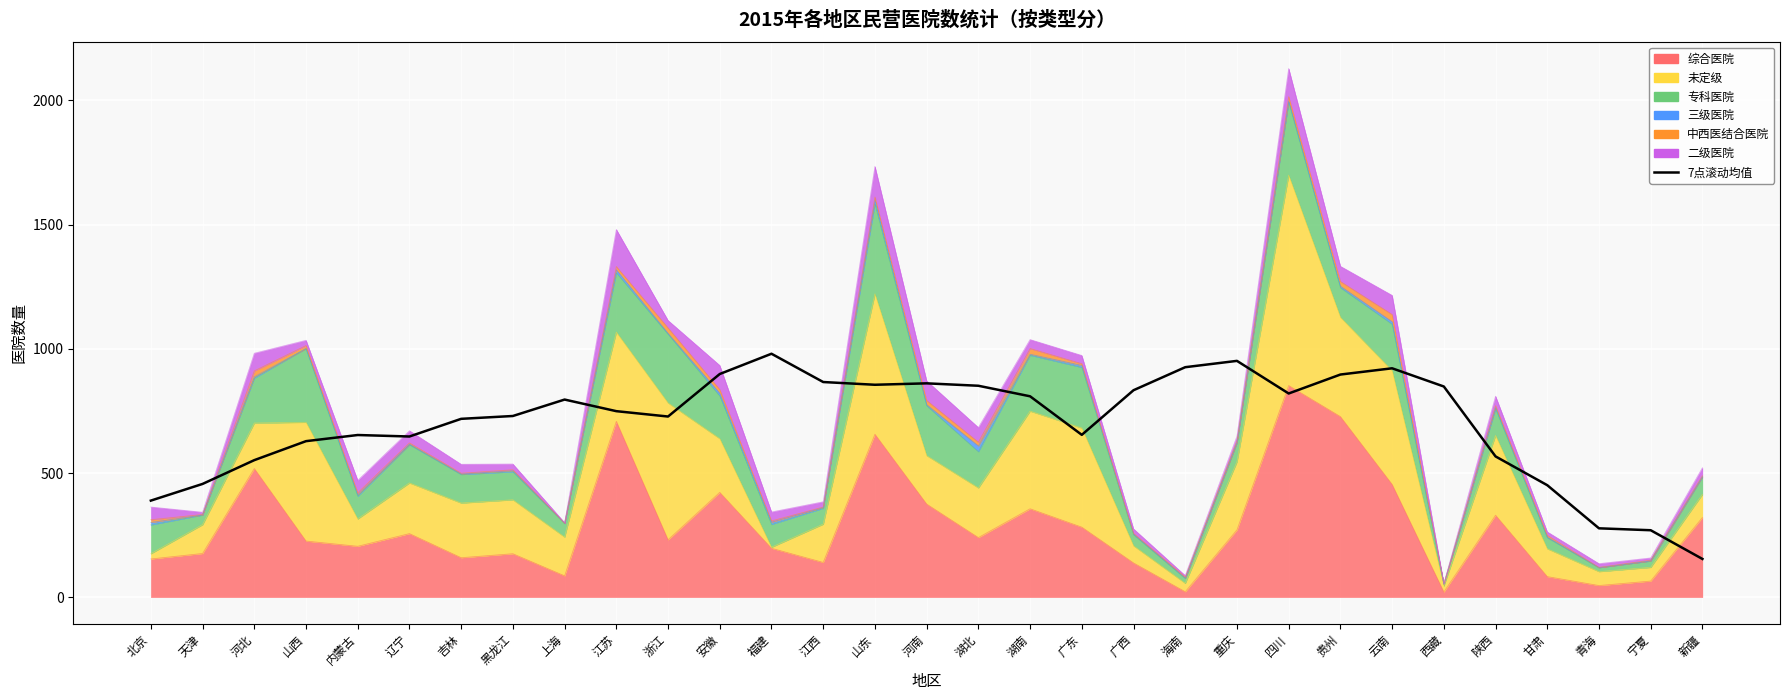

Reading left to right, extract all data points from this chart.

北京=388.7	天津=455.9	河北=551.6	山西=628.0	内蒙古=652.7	辽宁=646.7	吉林=717.9	黑龙江=729.3	上海=795.4	江苏=748.7	浙江=727.1	安徽=898.3	福建=979.9	江西=866.0	山东=855.0	河南=860.7	湖北=851.0	湖南=808.6	广东=653.4	广西=833.0	海南=925.7	重庆=951.1	四川=819.9	贵州=896.1	云南=921.3	西藏=848.0	陕西=566.6	甘肃=450.7	青海=277.1	宁夏=269.4	新疆=153.9